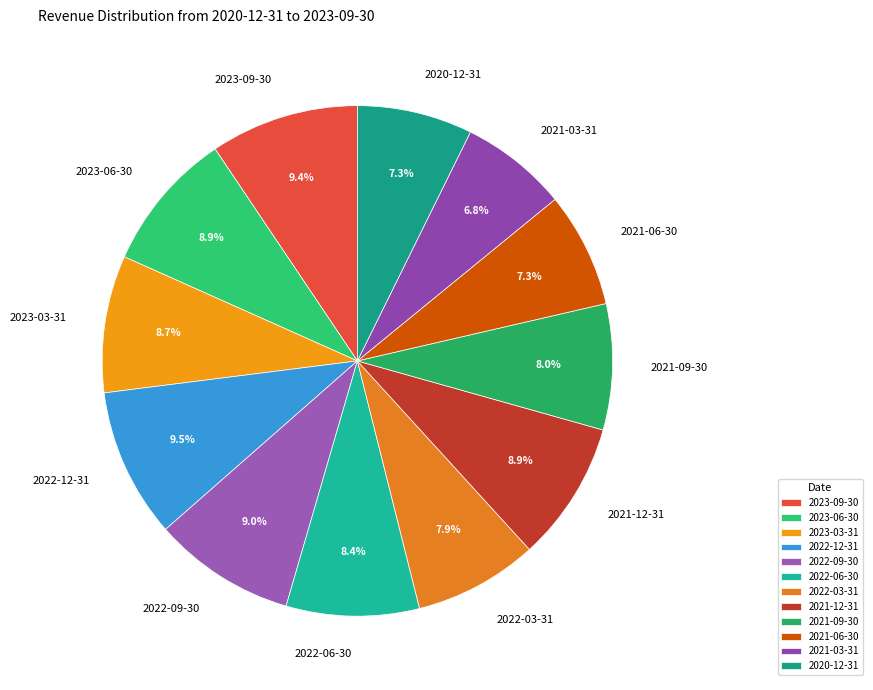

To the nearest percent, what is the combined percentage of 2022-12-31 and 2021-12-31?

18%